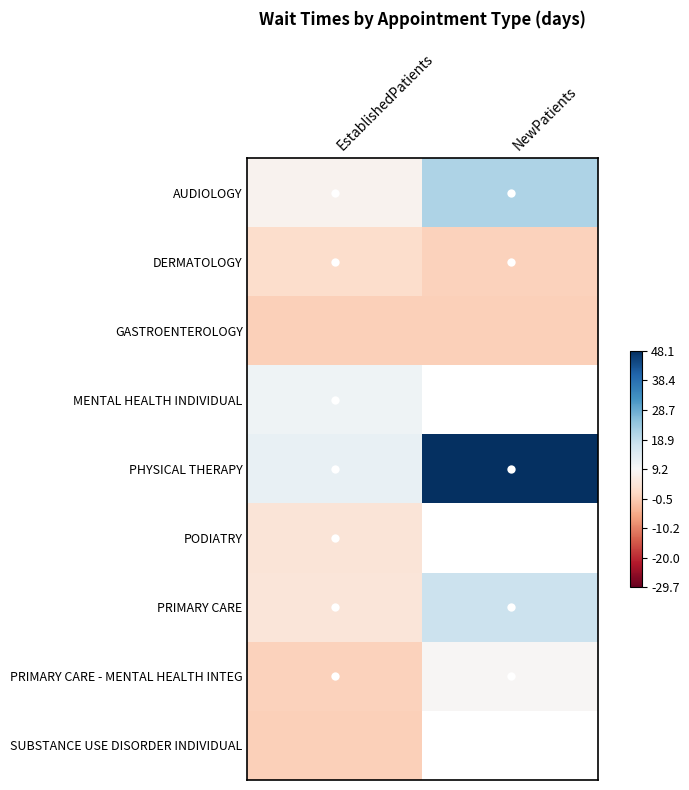

At which label is MENTAL HEALTH INDIVIDUAL closest to 11?

EstablishedPatients